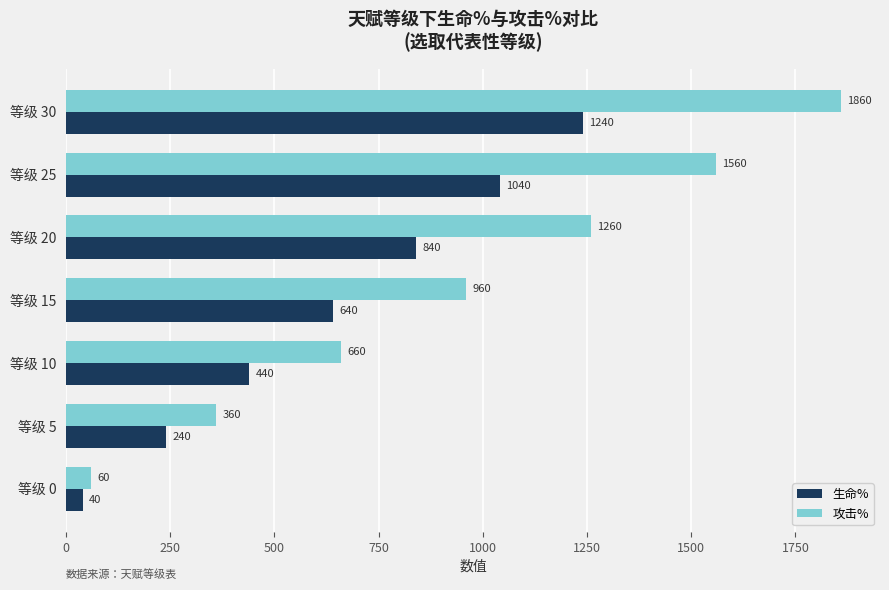

At how many categories does at least one series exceed 1026?

3